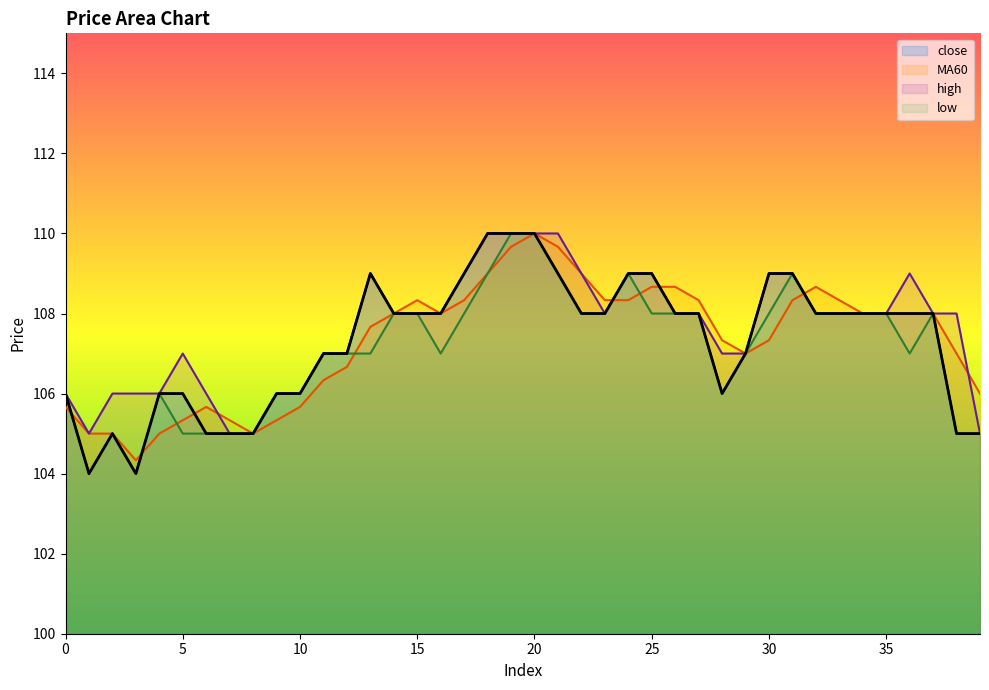

Does the chart display data point markers on the line(s)?

No